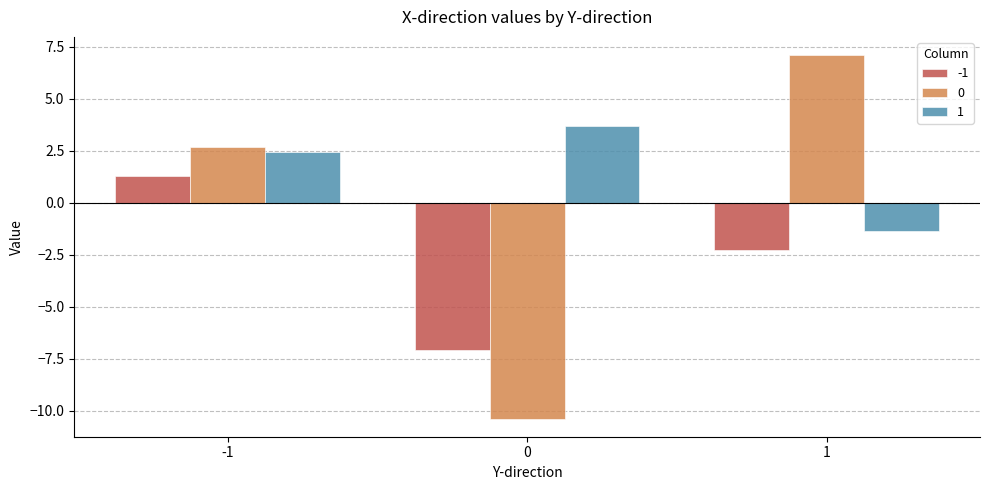

Which category has the lowest value in the 1 series?

1